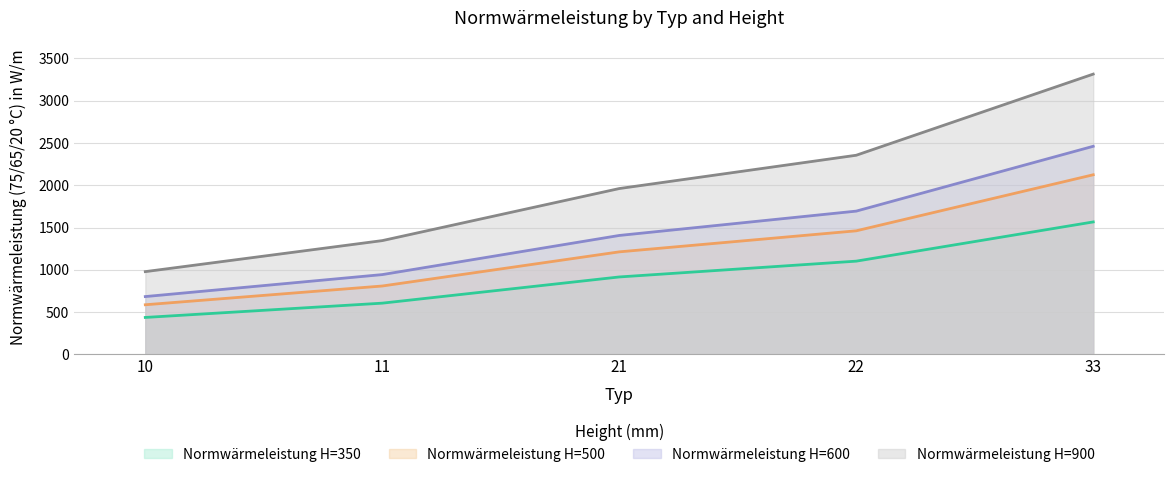

How many data points in Normwärmeleistung H=900 are above 1961?

2